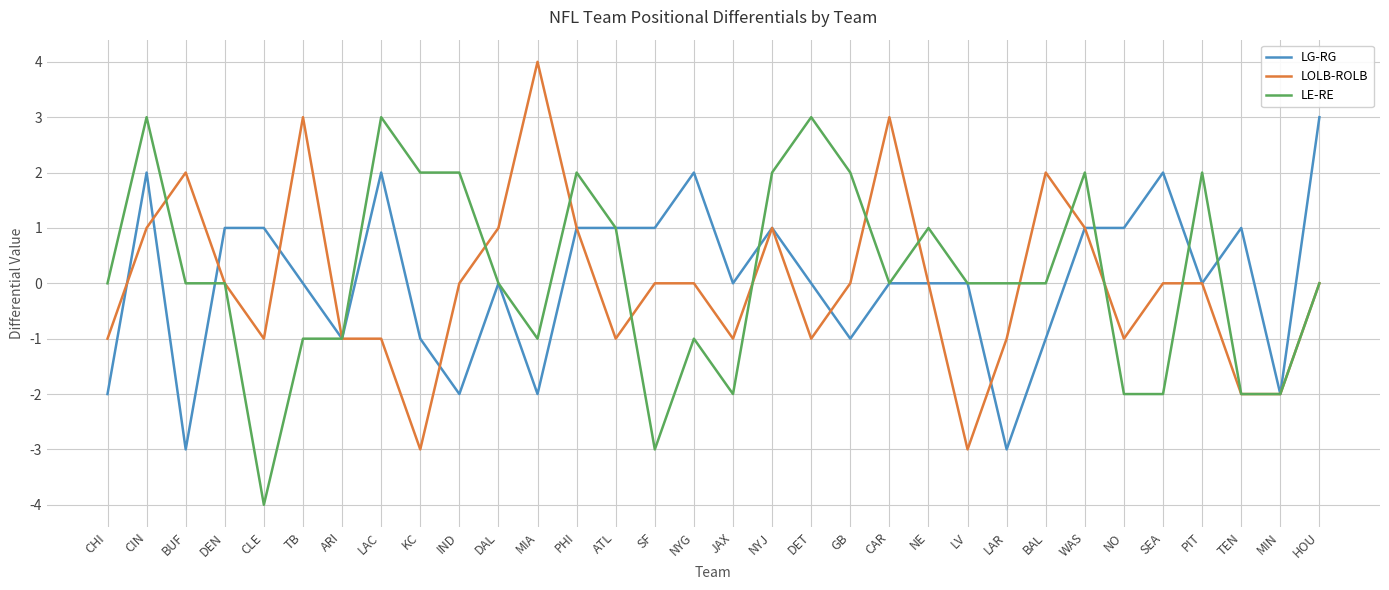

Reading left to right, list all the values displayed in this chart.

LG-RG: -2	2	-3	1	1	0	-1	2	-1	-2	0	-2	1	1	1	2	0	1	0	-1	0	0	0	-3	-1	1	1	2	0	1	-2	3
LOLB-ROLB: -1	1	2	0	-1	3	-1	-1	-3	0	1	4	1	-1	0	0	-1	1	-1	0	3	0	-3	-1	2	1	-1	0	0	-2	-2	0
LE-RE: 0	3	0	0	-4	-1	-1	3	2	2	0	-1	2	1	-3	-1	-2	2	3	2	0	1	0	0	0	2	-2	-2	2	-2	-2	0